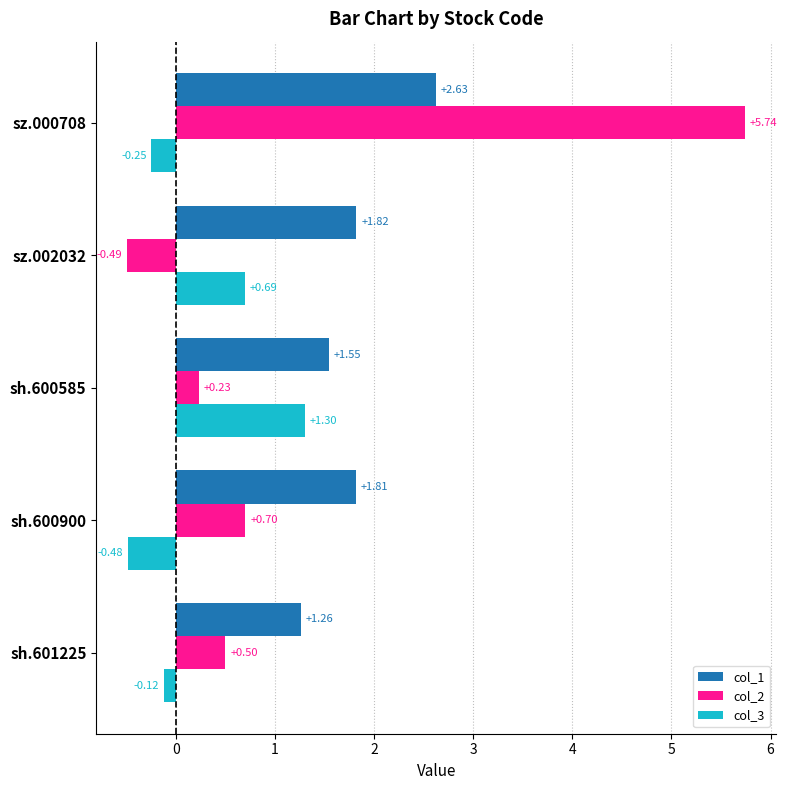

List the series in order of their peak value, lowest first.

col_3, col_1, col_2